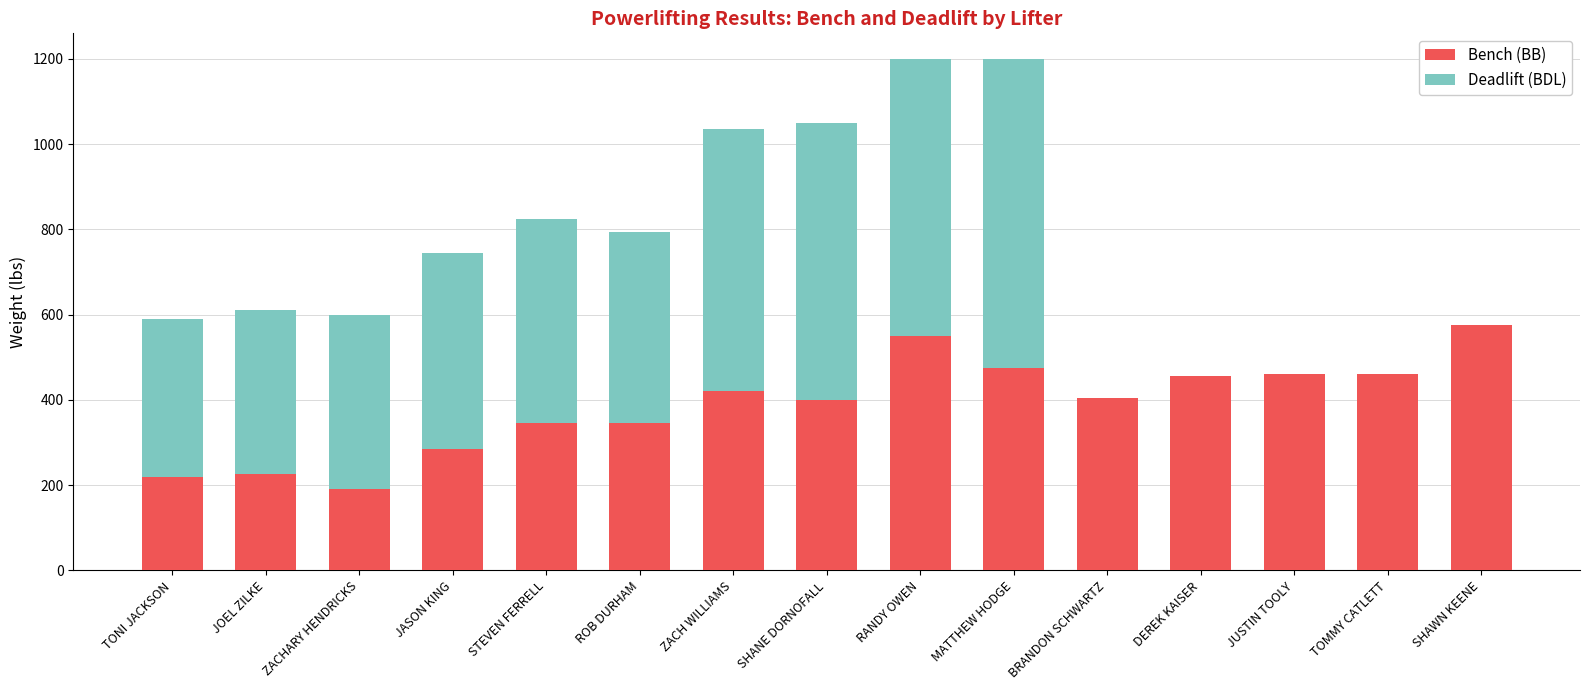

What value does the Bench (BB) series have at JOEL ZILKE?

225